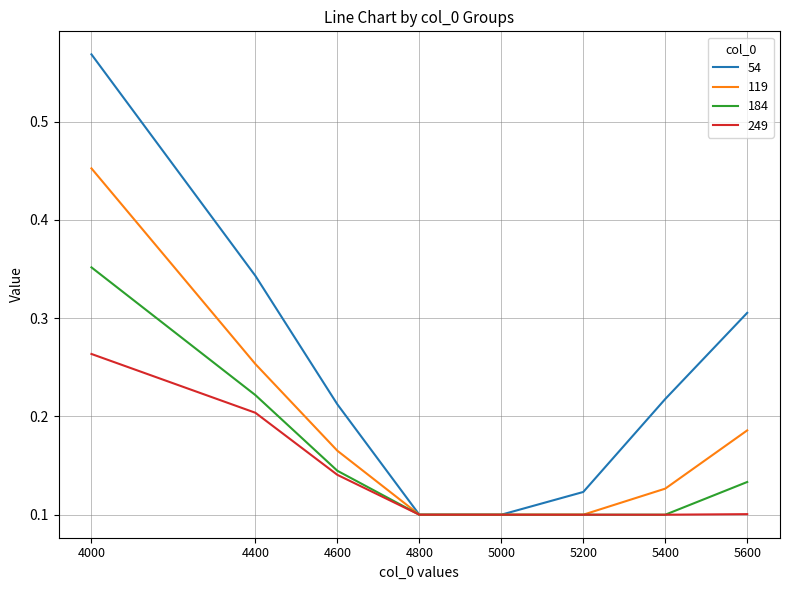

Is the value of 249 at 4600 greater than the value of 54 at 5400?

No